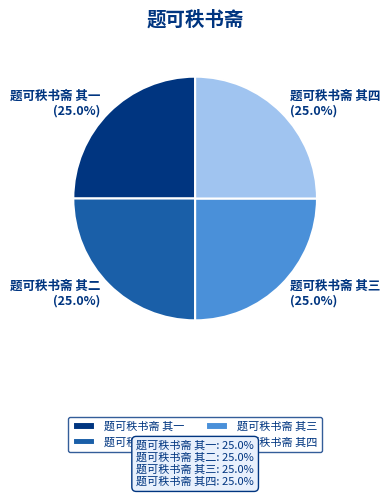

To the nearest percent, what is the combined percentage of 题可秩书斋 其一 and 题可秩书斋 其三?

50%